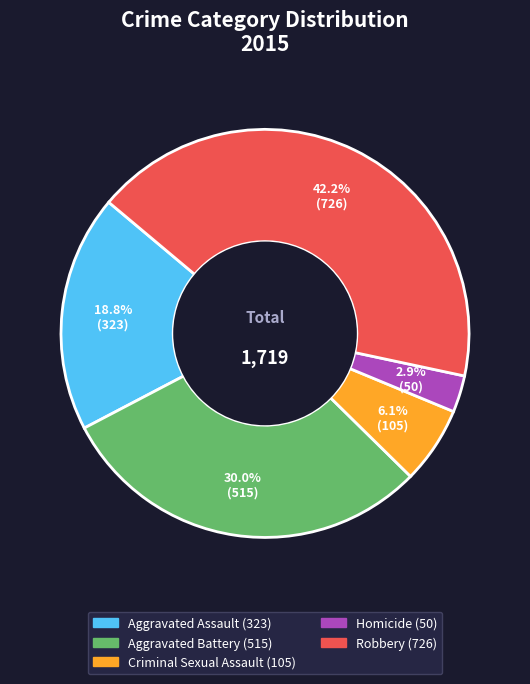

What percentage do Aggravated Assault and Criminal Sexual Assault together represent?

24.9%